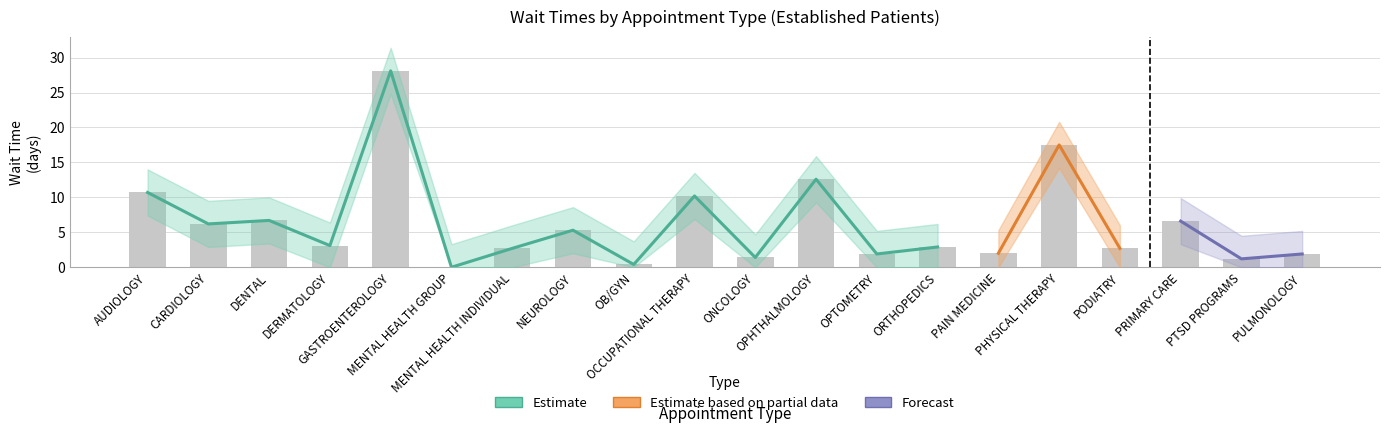

Reading left to right, what are all the values shown in this chart?

EstablishedPatients: 10.7	6.2	6.7	3.1	28.1	0.0	2.7	5.3	0.4	10.2	1.4	12.6	1.9	2.9	2.0	17.5	2.7	6.6	1.2	1.9
EstablishedPatients_upper: 14.0	9.5	10.0	6.4	31.4	3.3	6.0	8.6	3.7	13.5	4.7	15.9	5.2	6.2	5.3	20.8	6.0	9.9	4.5	5.2
EstablishedPatients_lower: 7.4	2.9	3.4	0.0	24.8	0.0	0.0	2.0	0.0	6.9	0.0	9.3	0.0	0.0	0.0	14.2	0.0	3.3	0.0	0.0